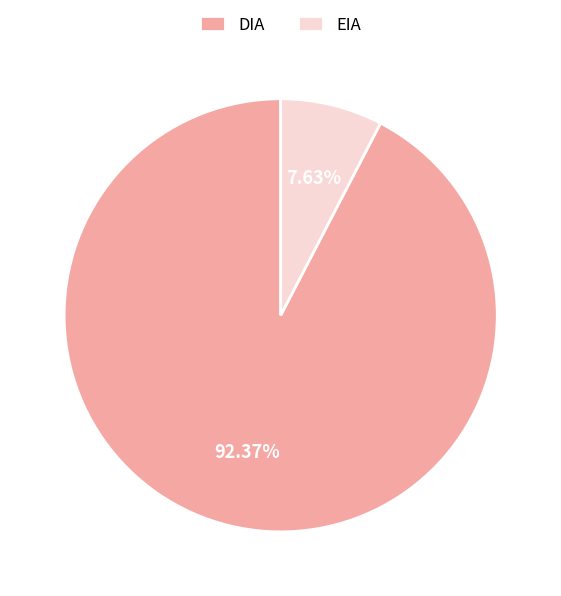

What portion of the pie excludes DIA?

7.6%